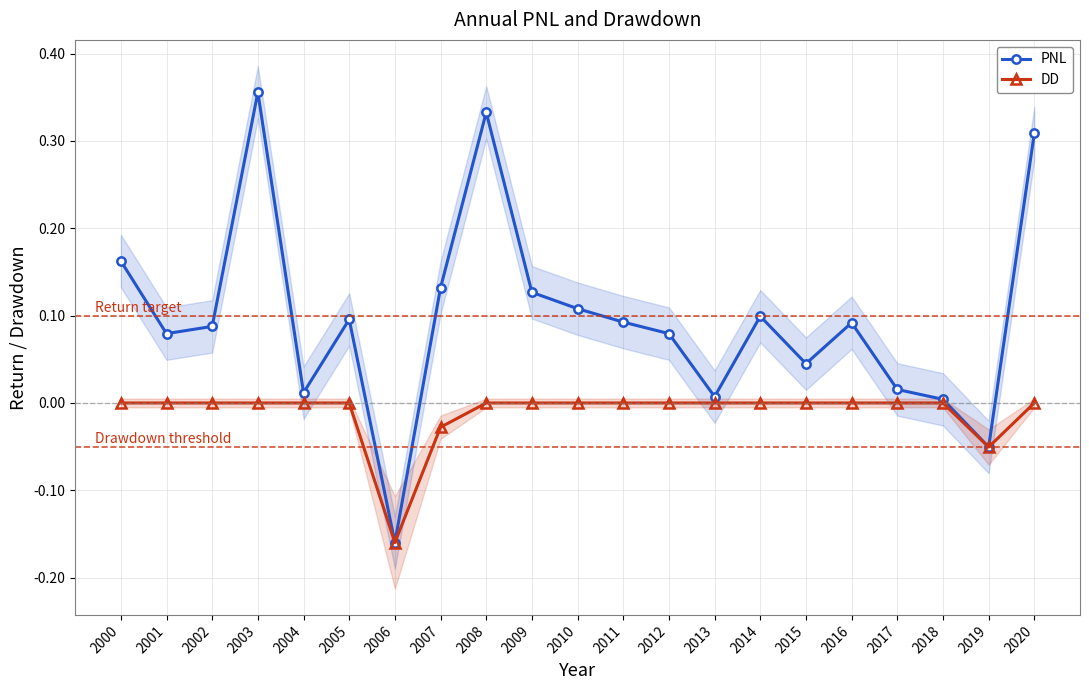

At which label is PNL closest to 0?

2018